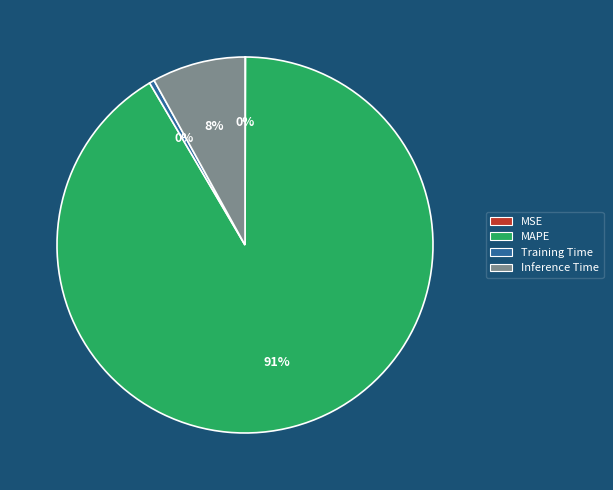

Between MAPE and Training Time, which is larger?

MAPE